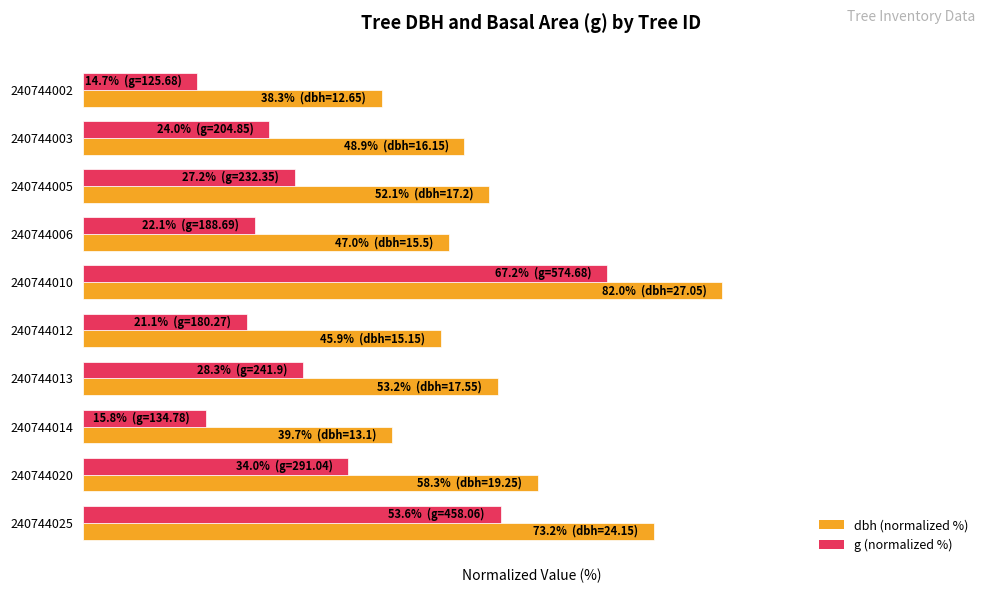

At how many categories does at least one series exceed 50?

5